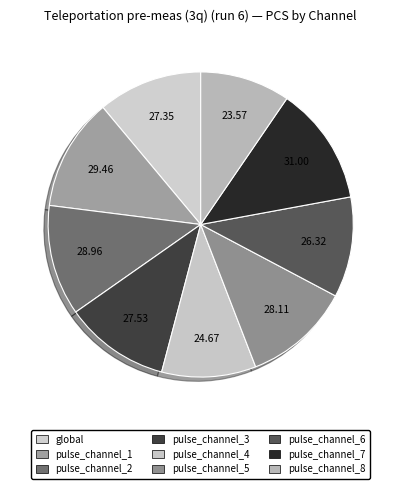

Is the sum of pulse_channel_3 and pulse_channel_5 greater than half?

No